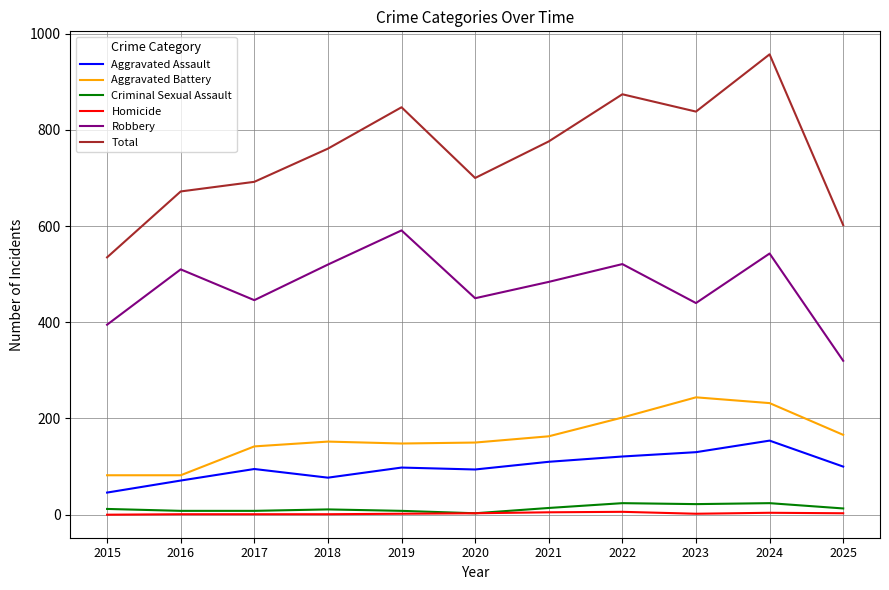

What is the maximum value shown in the chart?

957